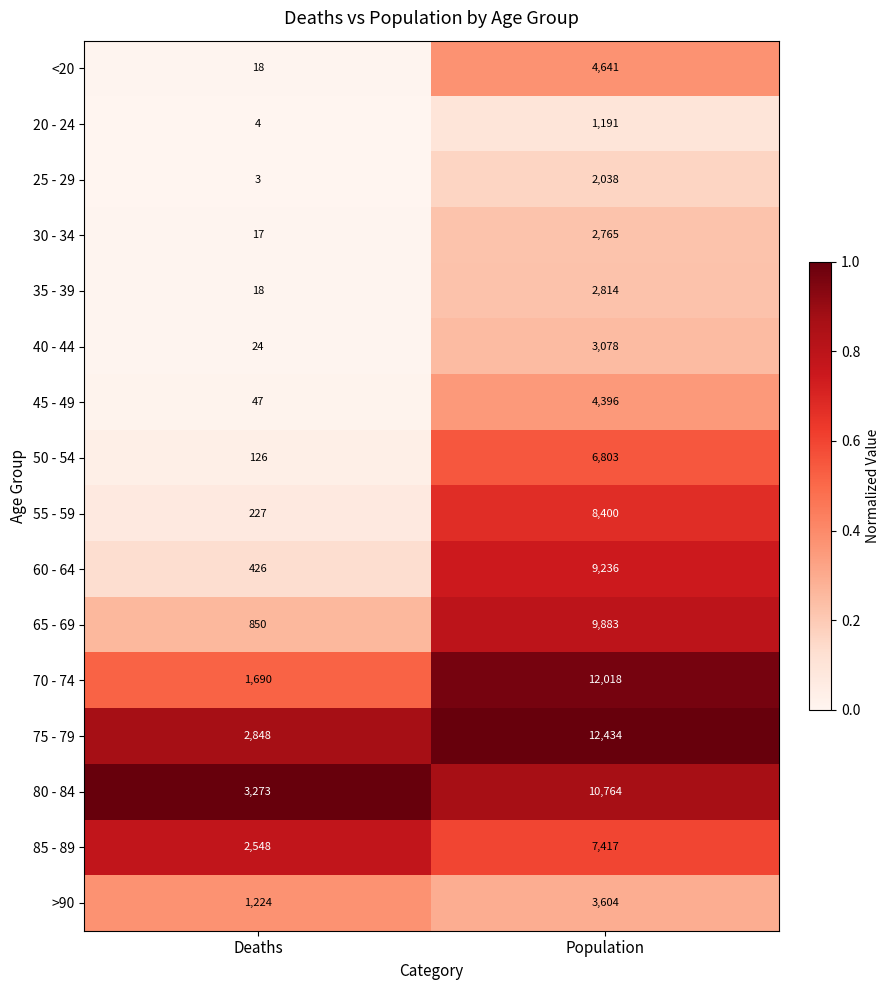

What is the total value across all series at Deaths?

13343